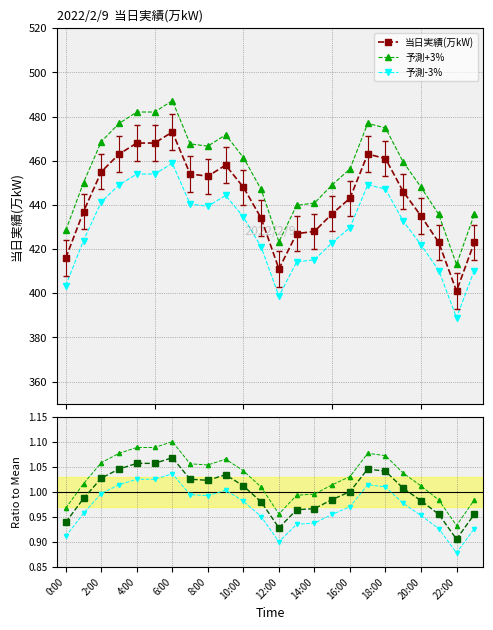

Is this an area chart (filled region under the line)?

No